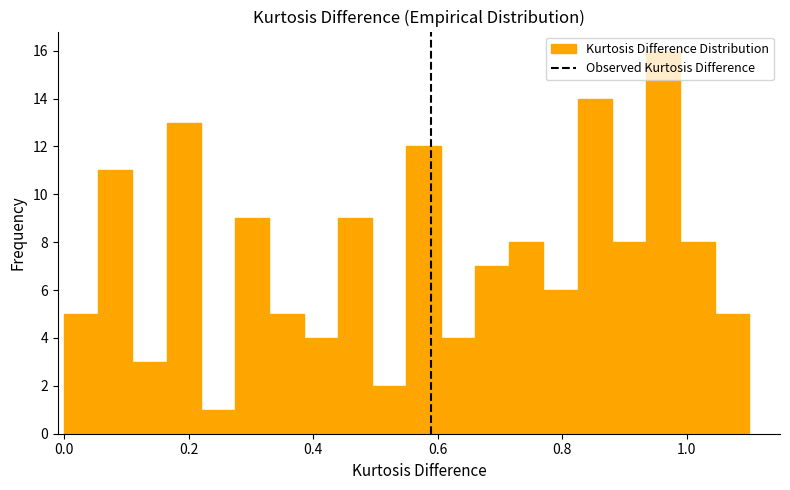

Read against the x-axis, roughly where is the centre of the tallest bar?

0.96